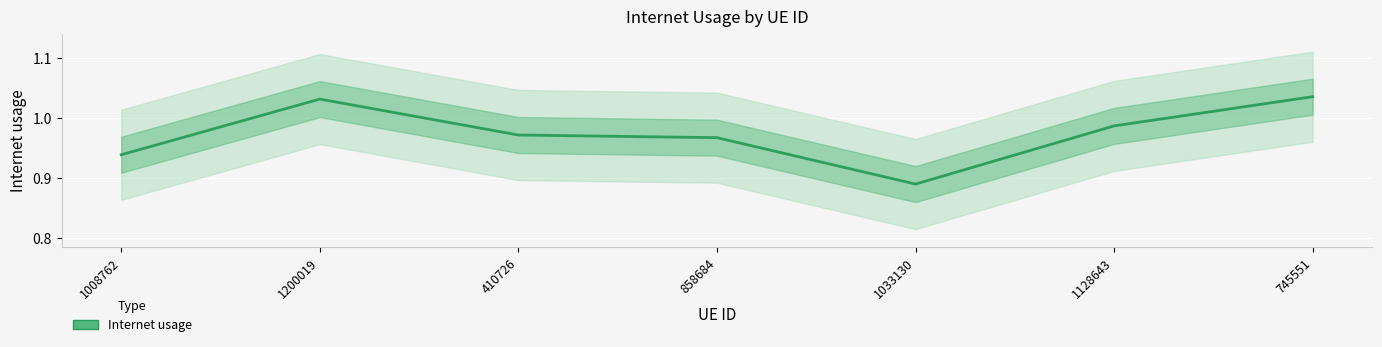

Reading left to right, transcribe all the data shown in this chart.

1008762=0.9	1200019=1.0	410726=1.0	858684=1.0	1033130=0.9	1128643=1.0	745551=1.0